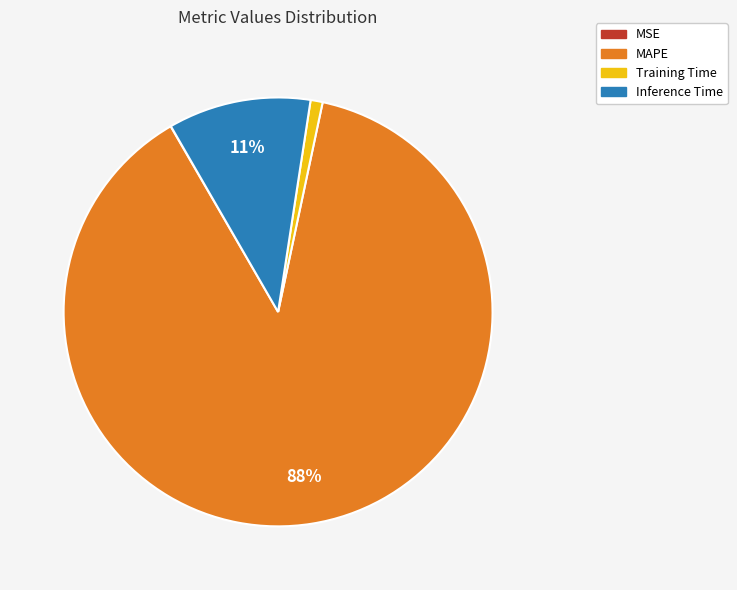

True or false: Inference Time accounts for 11% of the total.

True